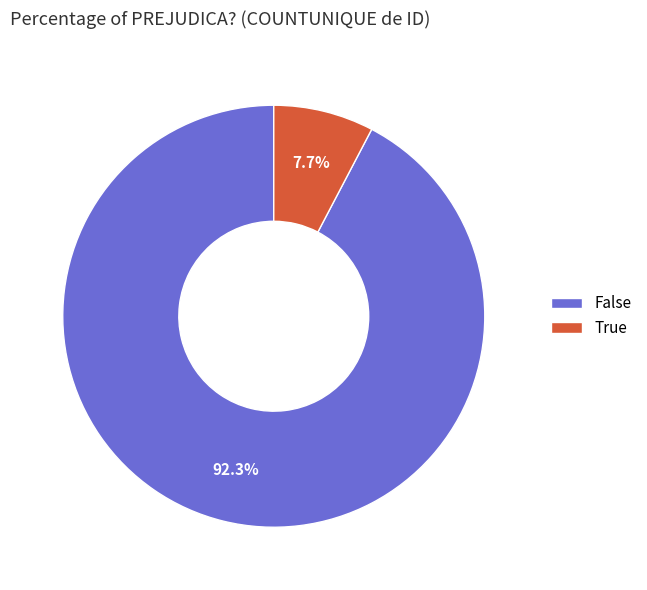

What is the majority slice?

False